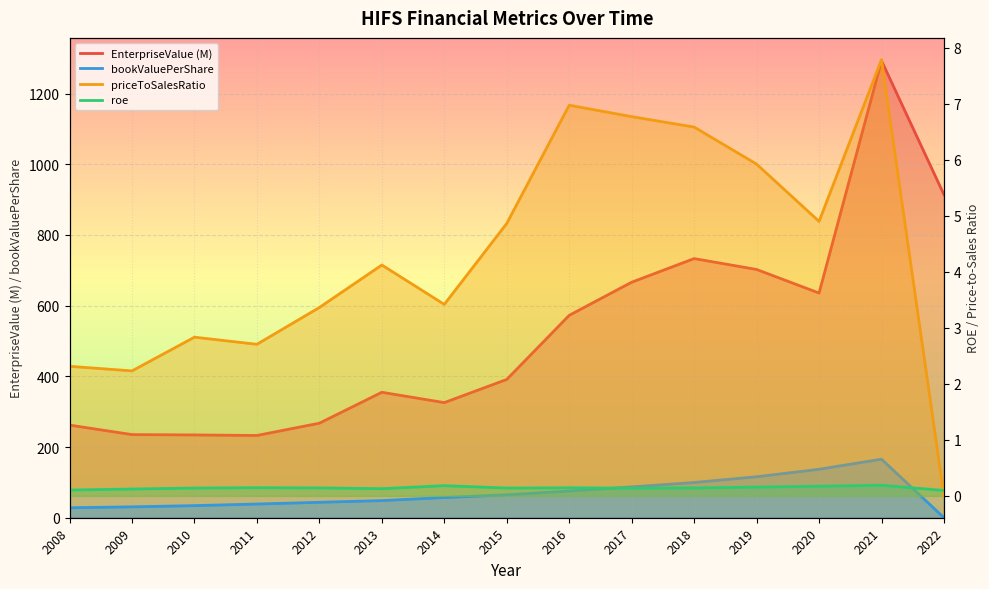

What is the sum of the roe values at 2020 and 2014?

0.4